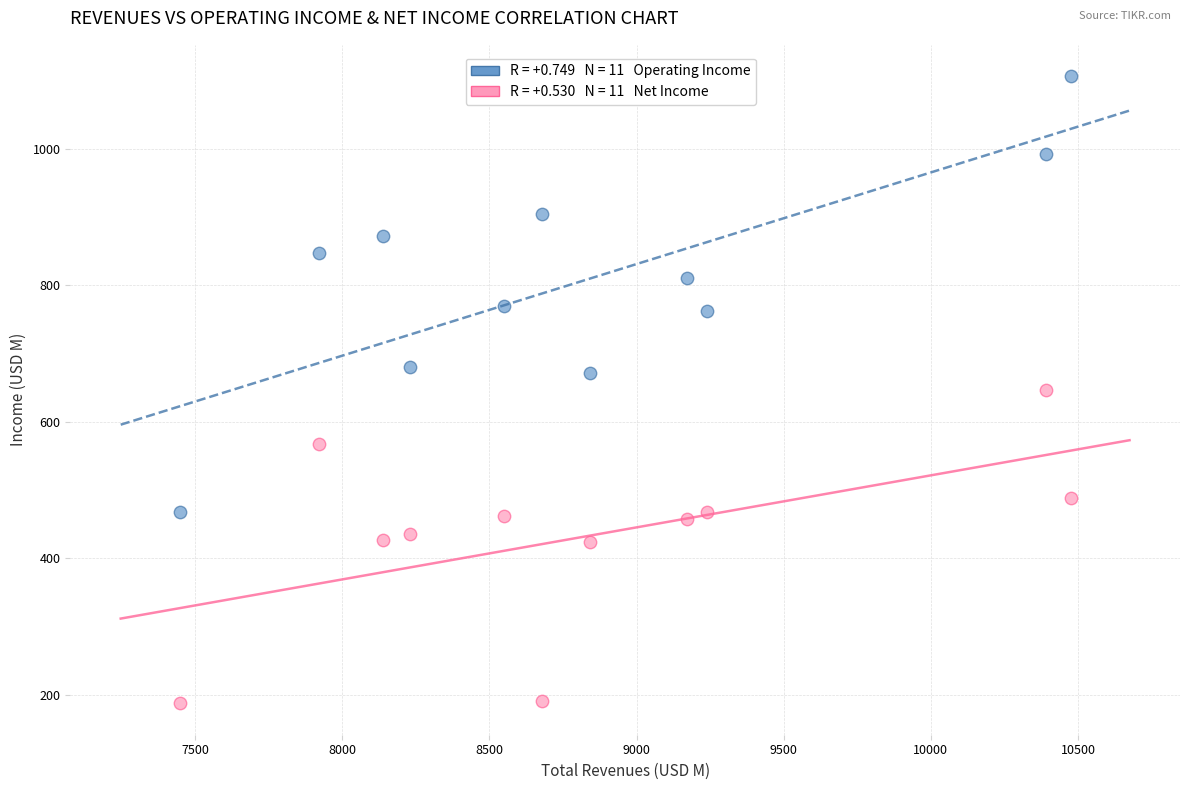

Across all data points, what is the range of Y values (max minus min)?

920.0